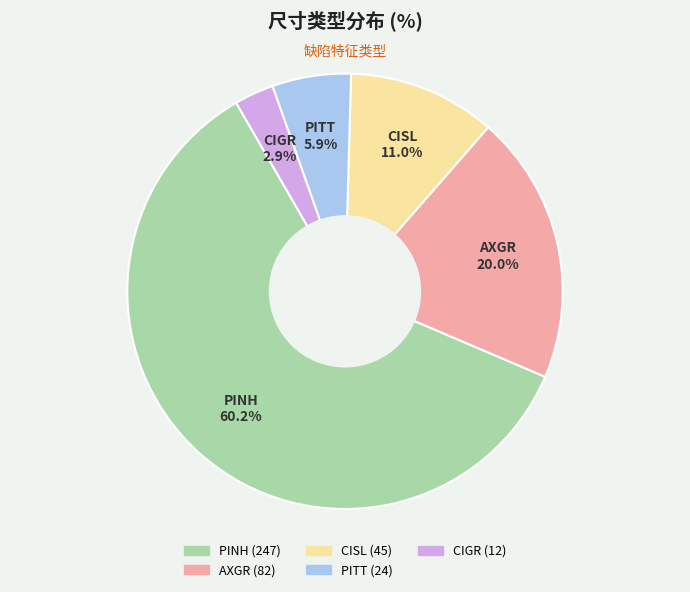

To the nearest percent, what portion does CISL represent?

11%